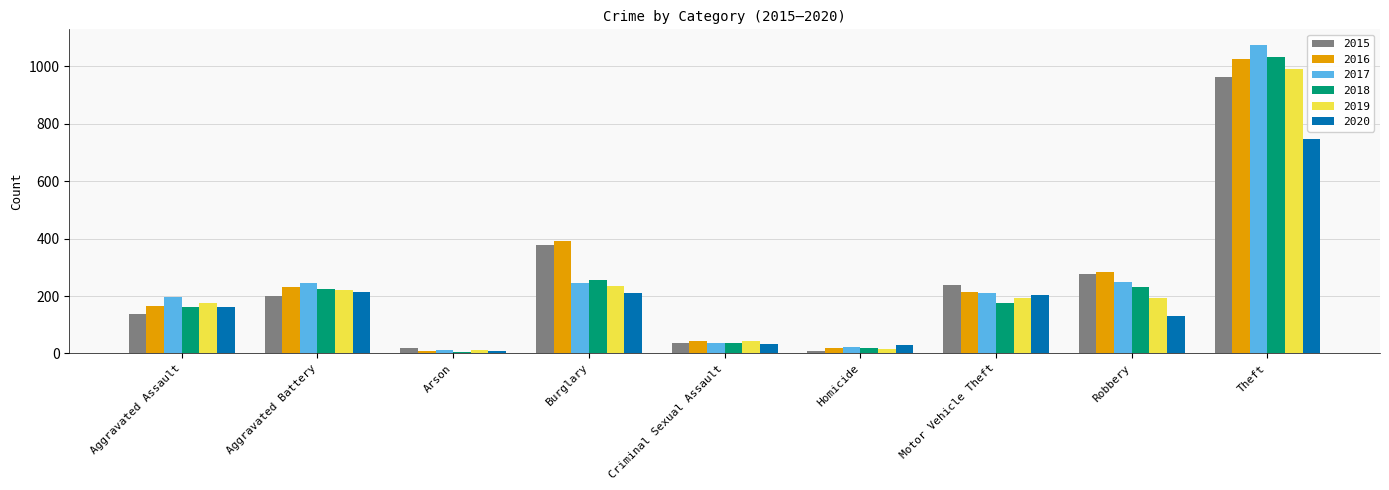

Is it true that 2018 equals 398 at Burglary?

False